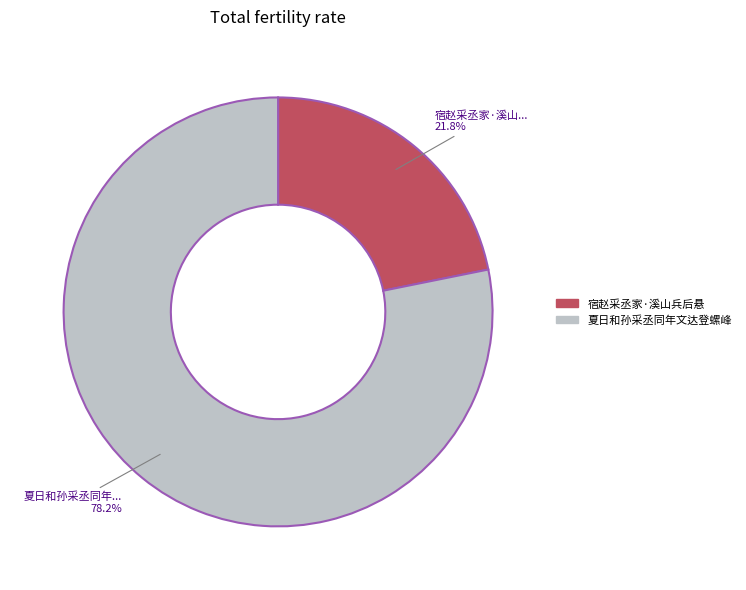

To the nearest percent, what is the difference between the largest and smallest slice percentages?

56%